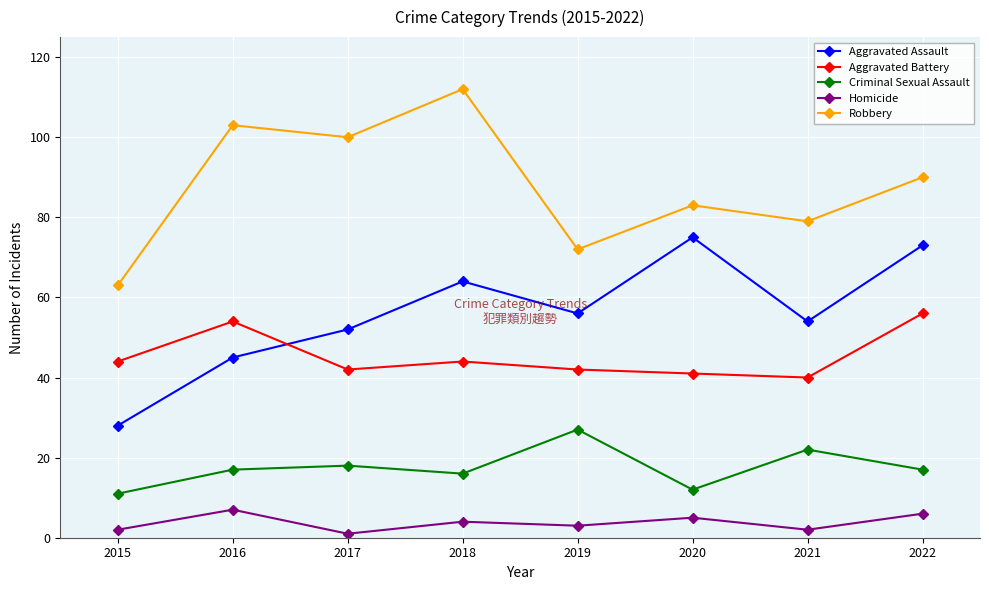

True or false: Homicide and Criminal Sexual Assault cross at least once.

False